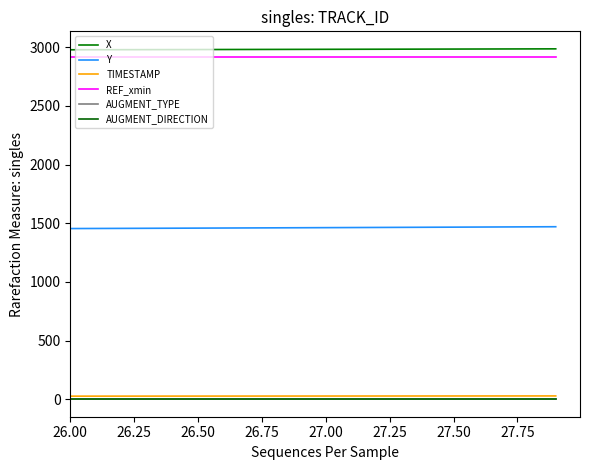

Does the chart have visible grid lines?

No